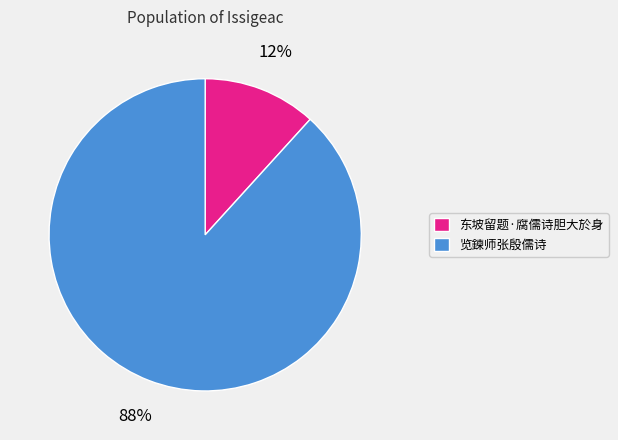

What percentage is the 东坡留题·腐儒诗胆大於身 slice, to the nearest percent?

12%